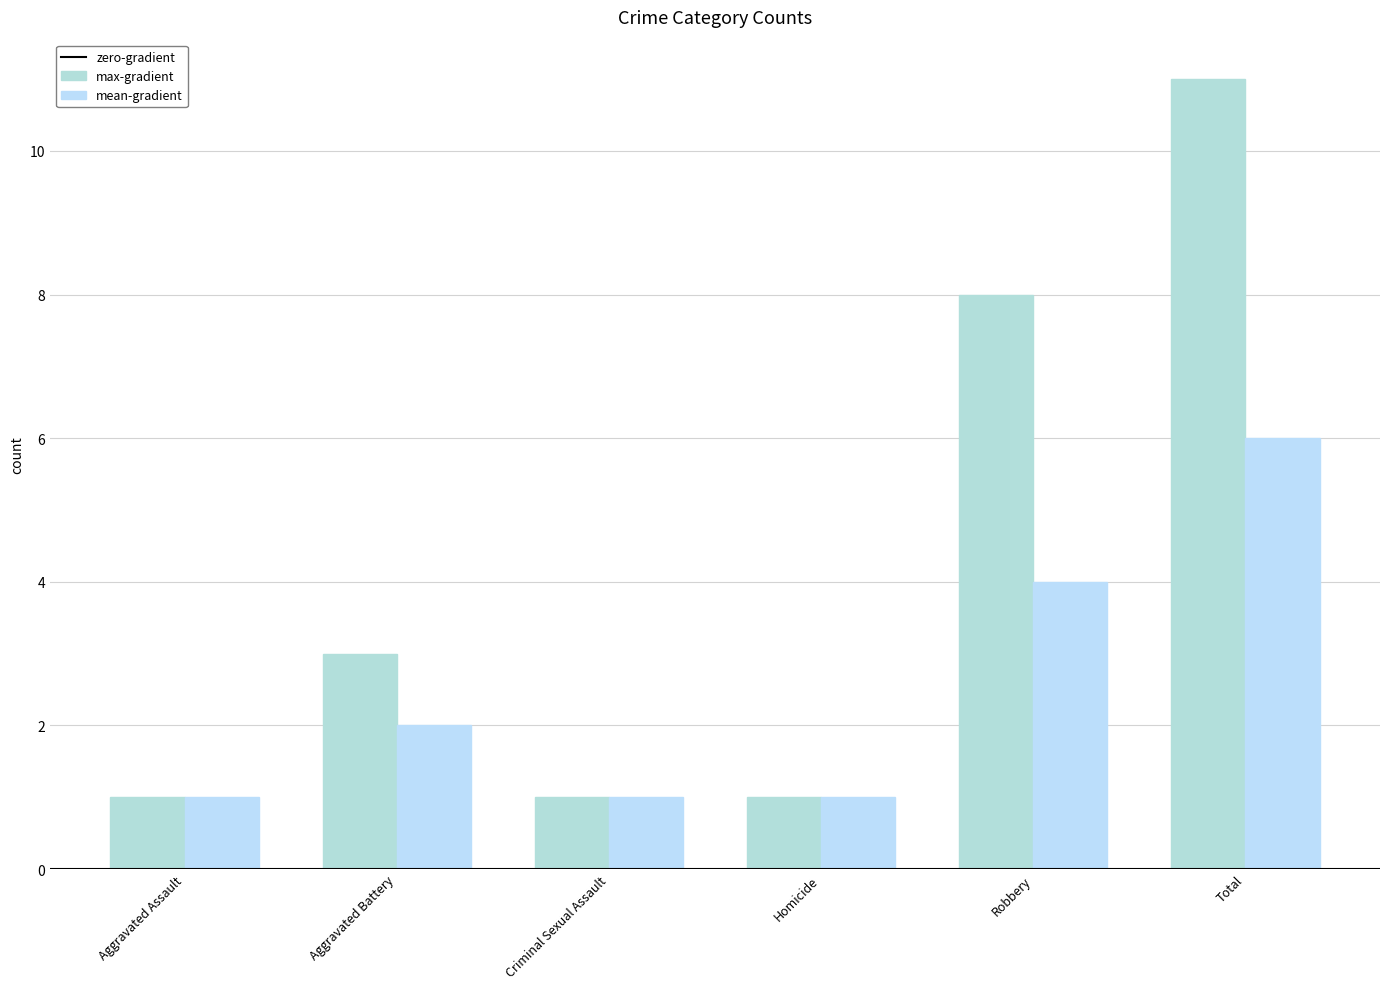

What is the average value of the max-gradient series?

4